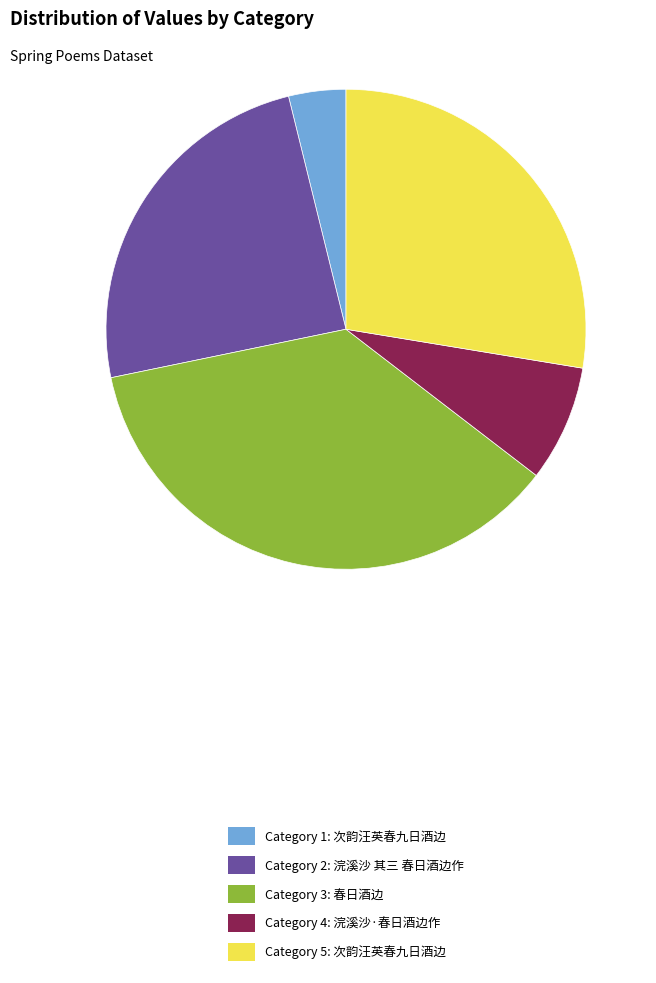

Approximately how many times larger is the value at Category 5: 次韵汪英春九日酒边 compared to Category 4: 浣溪沙·春日酒边作?

3.5